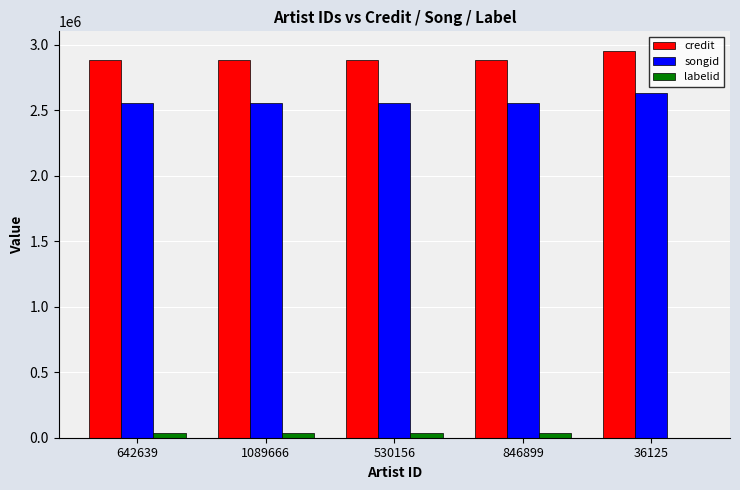

Is the value of labelid at 1089666 greater than the value of credit at 530156?

No